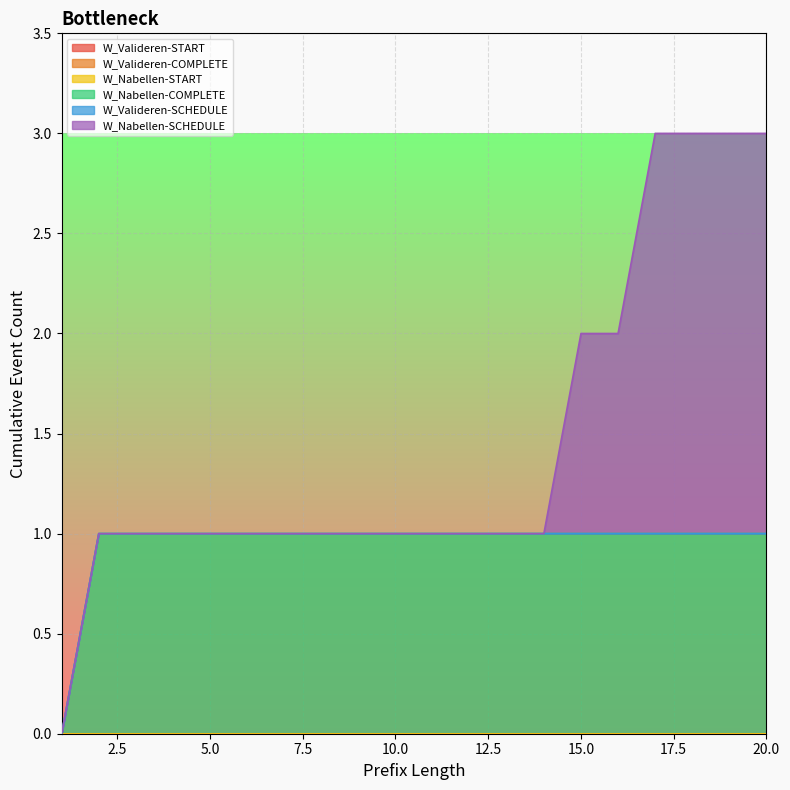

True or false: W_Valideren aanvraag-START has more than 2 points higher than both neighbors.

False